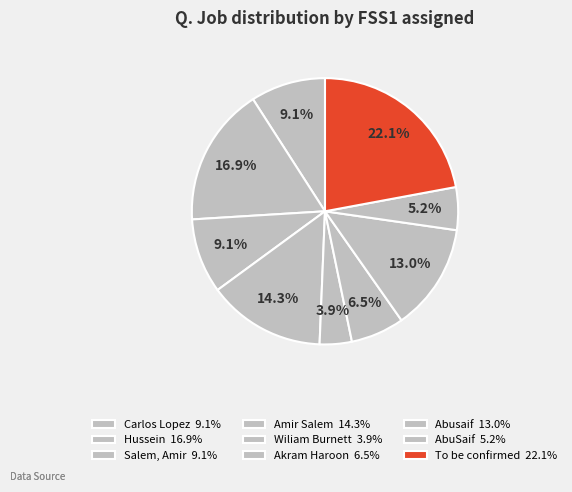

How many segments does this pie chart have?

9